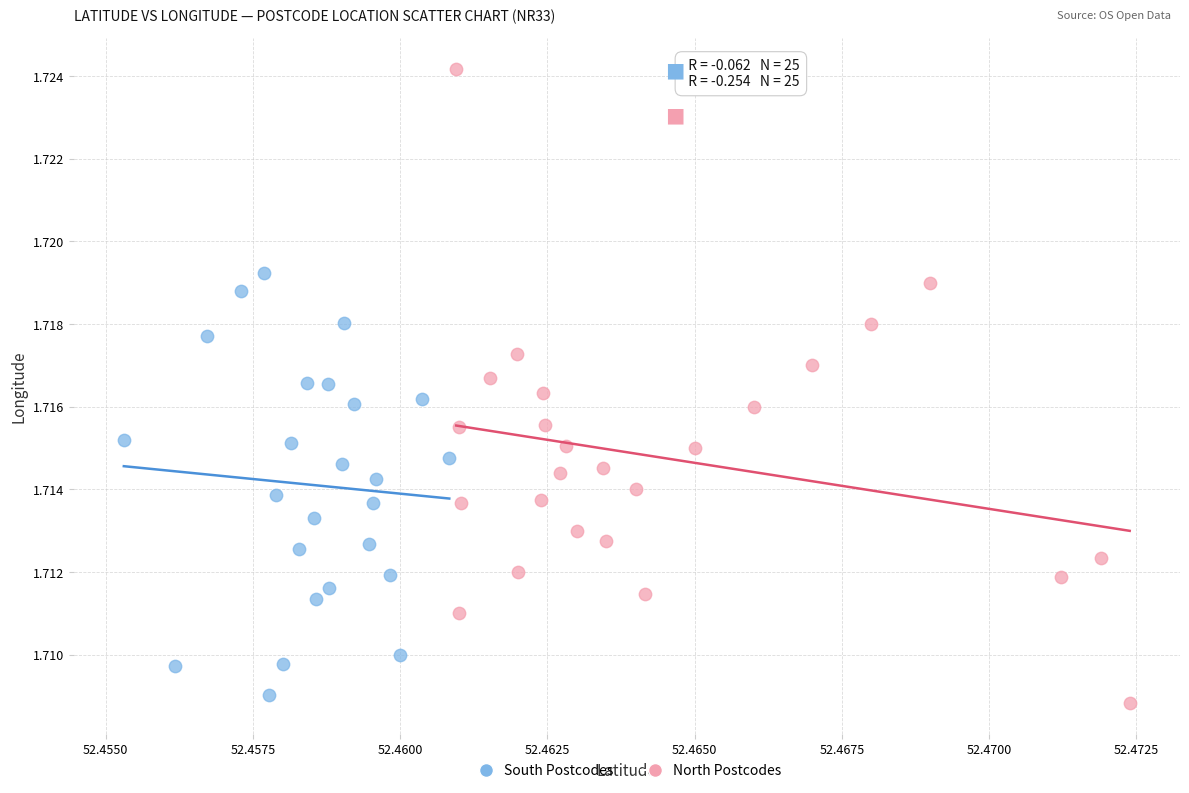

Which series reaches the maximum Y coordinate?

North Postcodes